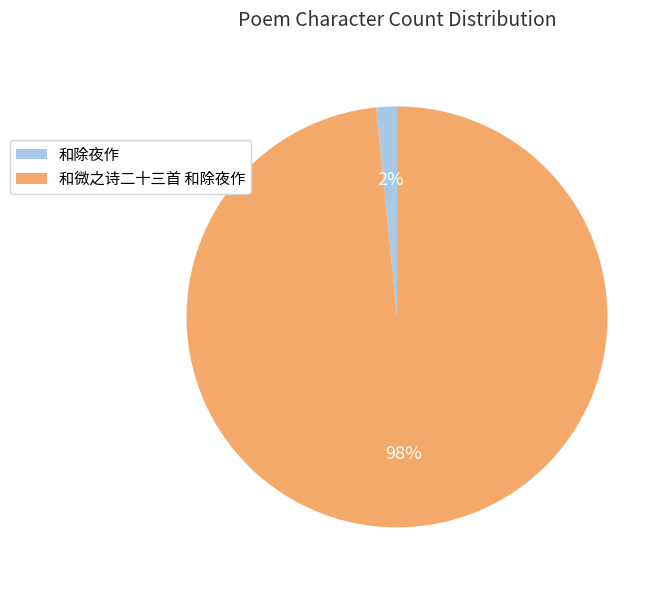

Is 和除夜作 the majority of the pie?

No